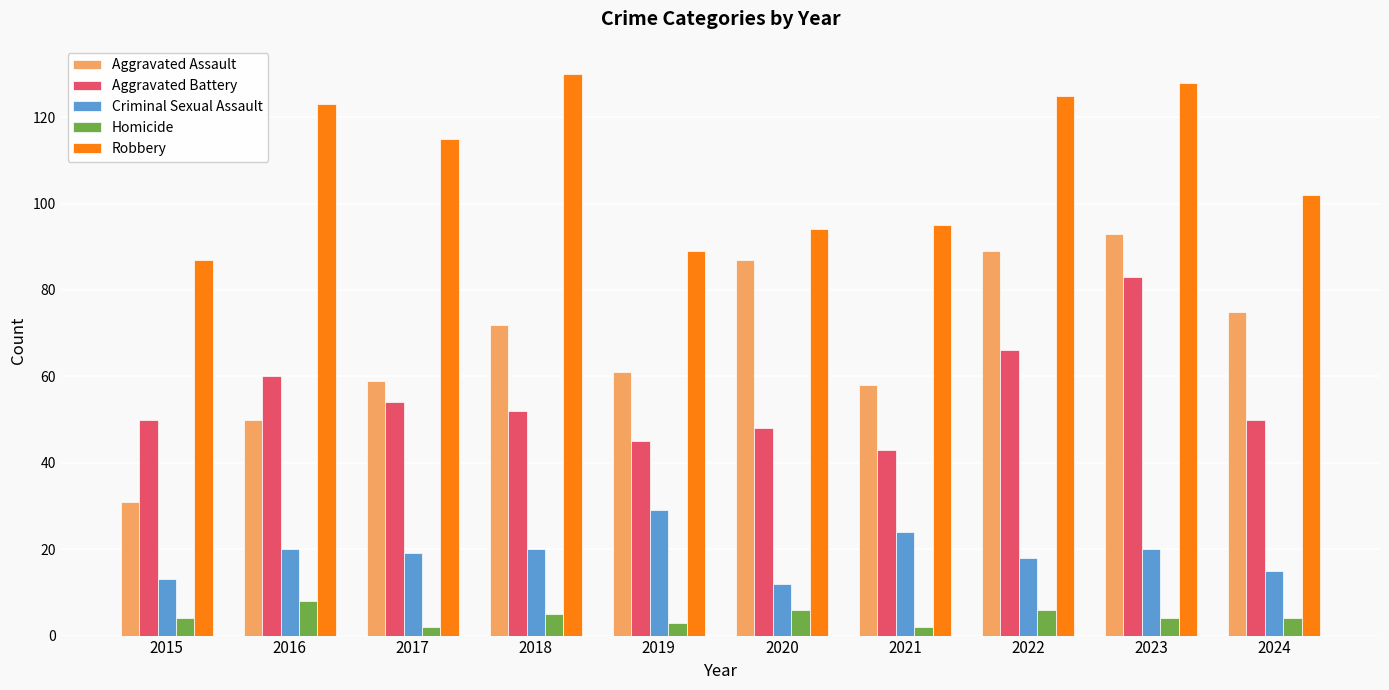

Is the value of Aggravated Assault at 2022 greater than the value of Aggravated Battery at 2016?

Yes